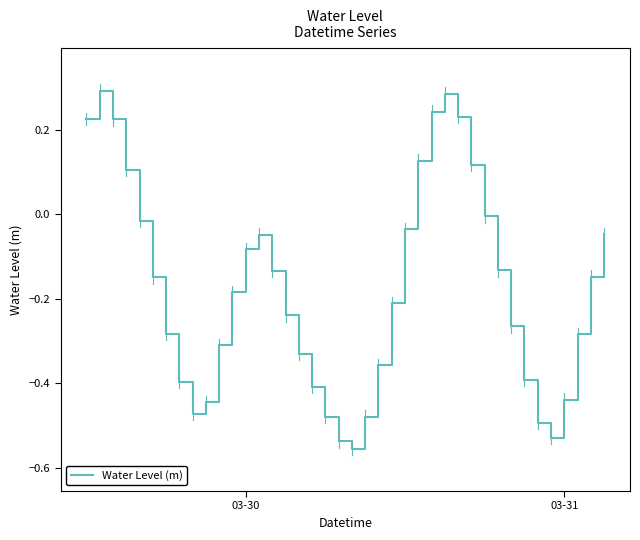

What is the difference between the maximum and minimum values?

0.8